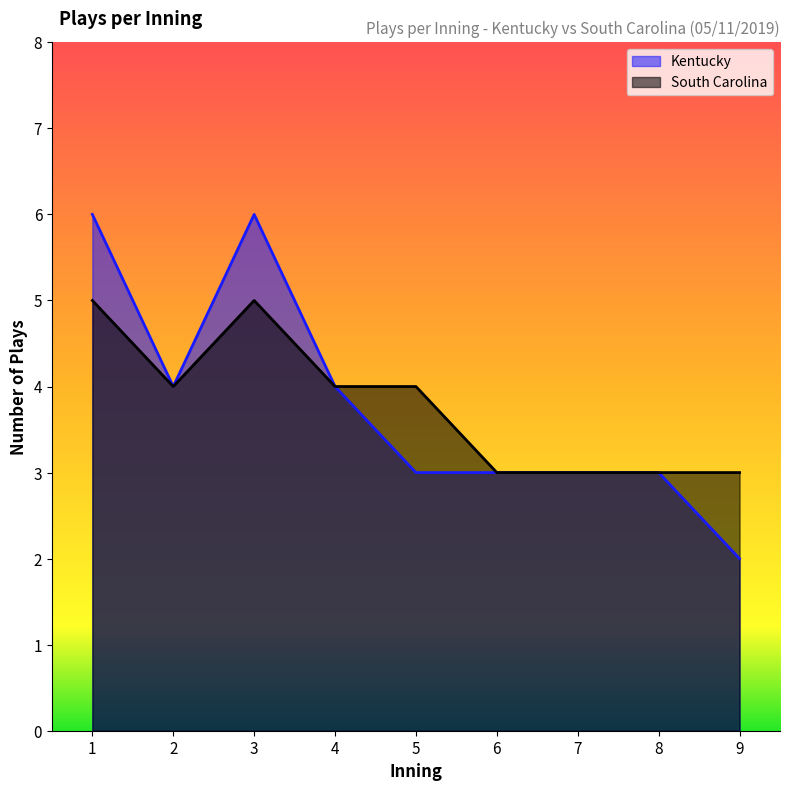

What is the total value across all series at 9?

5